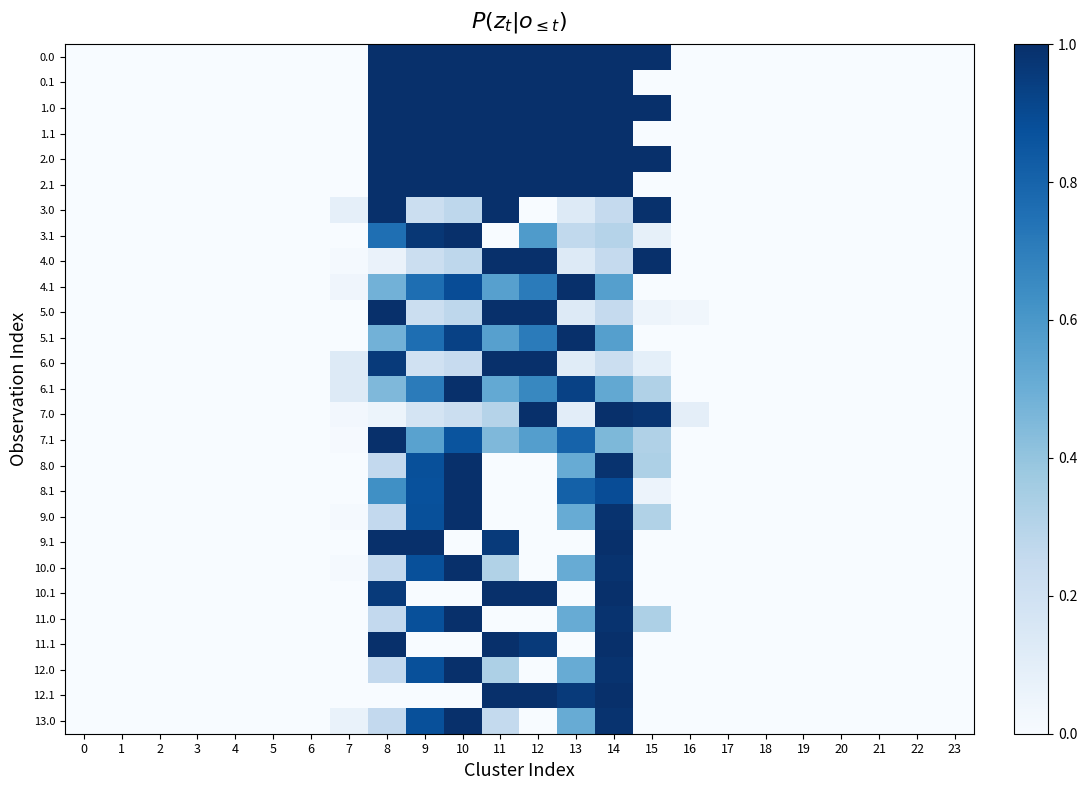

Reading left to right, extract all data points from this chart.

row_0: 0.0	0.0	0.0	0.0	0.0	0.0	0.0	0.0	1.0	1.0	1.0	1.0	1.0	1.0	1.0	1.0	0.0	0.0	0.0	0.0	0.0	0.0	0.0	0.0
row_1: 0.0	0.0	0.0	0.0	0.0	0.0	0.0	0.0	1.0	1.0	1.0	1.0	1.0	1.0	1.0	0.0	0.0	0.0	0.0	0.0	0.0	0.0	0.0	0.0
row_2: 0.0	0.0	0.0	0.0	0.0	0.0	0.0	0.0	1.0	1.0	1.0	1.0	1.0	1.0	1.0	1.0	0.0	0.0	0.0	0.0	0.0	0.0	0.0	0.0
row_3: 0.0	0.0	0.0	0.0	0.0	0.0	0.0	0.0	1.0	1.0	1.0	1.0	1.0	1.0	1.0	0.0	0.0	0.0	0.0	0.0	0.0	0.0	0.0	0.0
row_4: 0.0	0.0	0.0	0.0	0.0	0.0	0.0	0.0	1.0	1.0	1.0	1.0	1.0	1.0	1.0	1.0	0.0	0.0	0.0	0.0	0.0	0.0	0.0	0.0
row_5: 0.0	0.0	0.0	0.0	0.0	0.0	0.0	0.0	1.0	1.0	1.0	1.0	1.0	1.0	1.0	0.0	0.0	0.0	0.0	0.0	0.0	0.0	0.0	0.0
row_6: 0.0	0.0	0.0	0.0	0.0	0.0	0.0	0.1	1.0	0.2	0.3	1.0	0.0	0.1	0.3	1.0	0.0	0.0	0.0	0.0	0.0	0.0	0.0	0.0
row_7: 0.0	0.0	0.0	0.0	0.0	0.0	0.0	0.0	0.8	1.0	1.0	0.0	0.6	0.3	0.3	0.1	0.0	0.0	0.0	0.0	0.0	0.0	0.0	0.0
row_8: 0.0	0.0	0.0	0.0	0.0	0.0	0.0	0.0	0.1	0.2	0.3	1.0	1.0	0.1	0.3	1.0	0.0	0.0	0.0	0.0	0.0	0.0	0.0	0.0
row_9: 0.0	0.0	0.0	0.0	0.0	0.0	0.0	0.0	0.5	0.8	0.9	0.6	0.7	1.0	0.6	0.0	0.0	0.0	0.0	0.0	0.0	0.0	0.0	0.0
row_10: 0.0	0.0	0.0	0.0	0.0	0.0	0.0	0.0	1.0	0.2	0.3	1.0	1.0	0.1	0.3	0.0	0.0	0.0	0.0	0.0	0.0	0.0	0.0	0.0
row_11: 0.0	0.0	0.0	0.0	0.0	0.0	0.0	0.0	0.5	0.8	0.9	0.6	0.7	1.0	0.6	0.0	0.0	0.0	0.0	0.0	0.0	0.0	0.0	0.0
row_12: 0.0	0.0	0.0	0.0	0.0	0.0	0.0	0.1	1.0	0.2	0.2	1.0	1.0	0.1	0.2	0.1	0.0	0.0	0.0	0.0	0.0	0.0	0.0	0.0
row_13: 0.0	0.0	0.0	0.0	0.0	0.0	0.0	0.1	0.5	0.7	1.0	0.5	0.7	0.9	0.5	0.3	0.0	0.0	0.0	0.0	0.0	0.0	0.0	0.0
row_14: 0.0	0.0	0.0	0.0	0.0	0.0	0.0	0.0	0.1	0.2	0.2	0.3	1.0	0.1	1.0	1.0	0.1	0.0	0.0	0.0	0.0	0.0	0.0	0.0
row_15: 0.0	0.0	0.0	0.0	0.0	0.0	0.0	0.0	1.0	0.6	0.9	0.4	0.6	0.8	0.5	0.3	0.0	0.0	0.0	0.0	0.0	0.0	0.0	0.0
row_16: 0.0	0.0	0.0	0.0	0.0	0.0	0.0	0.0	0.3	0.9	1.0	0.0	0.0	0.5	1.0	0.3	0.0	0.0	0.0	0.0	0.0	0.0	0.0	0.0
row_17: 0.0	0.0	0.0	0.0	0.0	0.0	0.0	0.0	0.6	0.9	1.0	0.0	0.0	0.8	0.9	0.1	0.0	0.0	0.0	0.0	0.0	0.0	0.0	0.0
row_18: 0.0	0.0	0.0	0.0	0.0	0.0	0.0	0.0	0.3	0.9	1.0	0.0	0.0	0.5	1.0	0.3	0.0	0.0	0.0	0.0	0.0	0.0	0.0	0.0
row_19: 0.0	0.0	0.0	0.0	0.0	0.0	0.0	0.0	1.0	1.0	0.0	1.0	0.0	0.0	1.0	0.0	0.0	0.0	0.0	0.0	0.0	0.0	0.0	0.0
row_20: 0.0	0.0	0.0	0.0	0.0	0.0	0.0	0.0	0.3	0.9	1.0	0.3	0.0	0.5	1.0	0.0	0.0	0.0	0.0	0.0	0.0	0.0	0.0	0.0
row_21: 0.0	0.0	0.0	0.0	0.0	0.0	0.0	0.0	1.0	0.0	0.0	1.0	1.0	0.0	1.0	0.0	0.0	0.0	0.0	0.0	0.0	0.0	0.0	0.0
row_22: 0.0	0.0	0.0	0.0	0.0	0.0	0.0	0.0	0.3	0.9	1.0	0.0	0.0	0.5	1.0	0.3	0.0	0.0	0.0	0.0	0.0	0.0	0.0	0.0
row_23: 0.0	0.0	0.0	0.0	0.0	0.0	0.0	0.0	1.0	0.0	0.0	1.0	1.0	0.0	1.0	0.0	0.0	0.0	0.0	0.0	0.0	0.0	0.0	0.0
row_24: 0.0	0.0	0.0	0.0	0.0	0.0	0.0	0.0	0.3	0.9	1.0	0.3	0.0	0.5	1.0	0.0	0.0	0.0	0.0	0.0	0.0	0.0	0.0	0.0
row_25: 0.0	0.0	0.0	0.0	0.0	0.0	0.0	0.0	0.0	0.0	0.0	1.0	1.0	1.0	1.0	0.0	0.0	0.0	0.0	0.0	0.0	0.0	0.0	0.0
row_26: 0.0	0.0	0.0	0.0	0.0	0.0	0.0	0.1	0.3	0.9	1.0	0.3	0.0	0.5	1.0	0.0	0.0	0.0	0.0	0.0	0.0	0.0	0.0	0.0